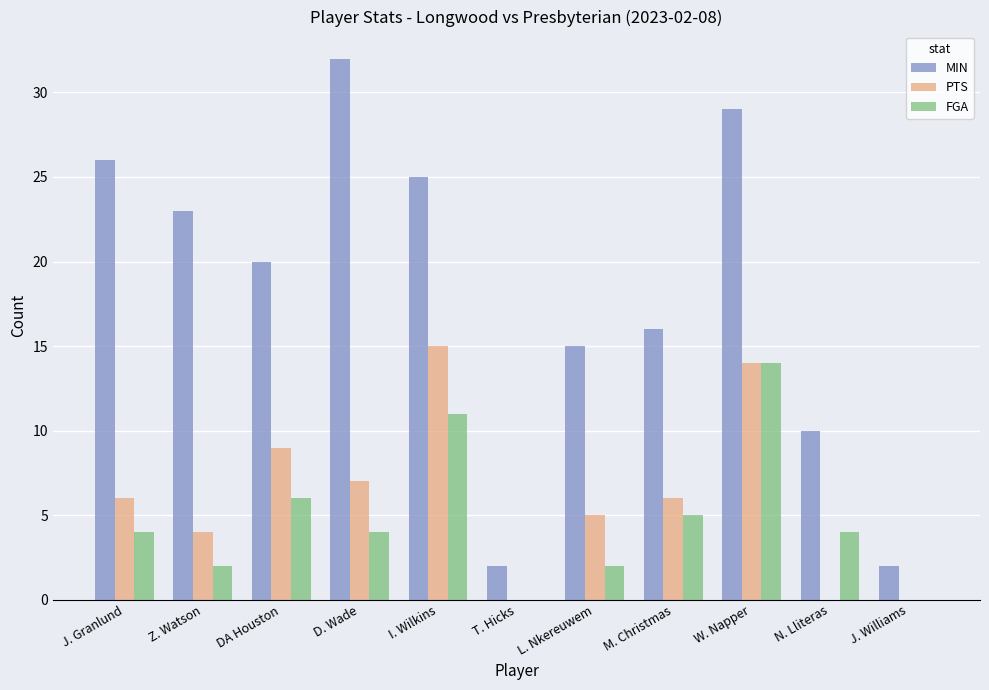

What is the sum of all PTS values?

66